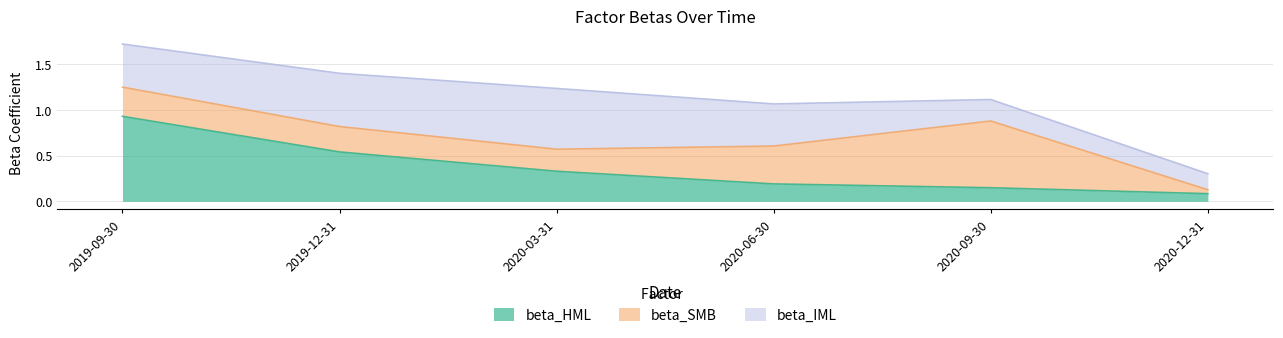

Where is beta_HML nearest to the value 0?

2020-12-31